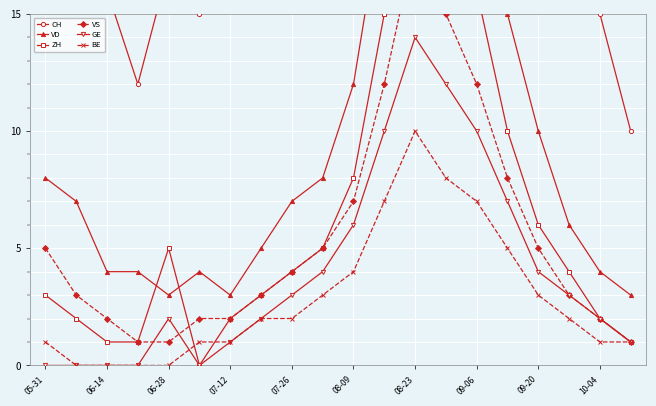

True or false: GE has a value of 1 at 07-12.

True